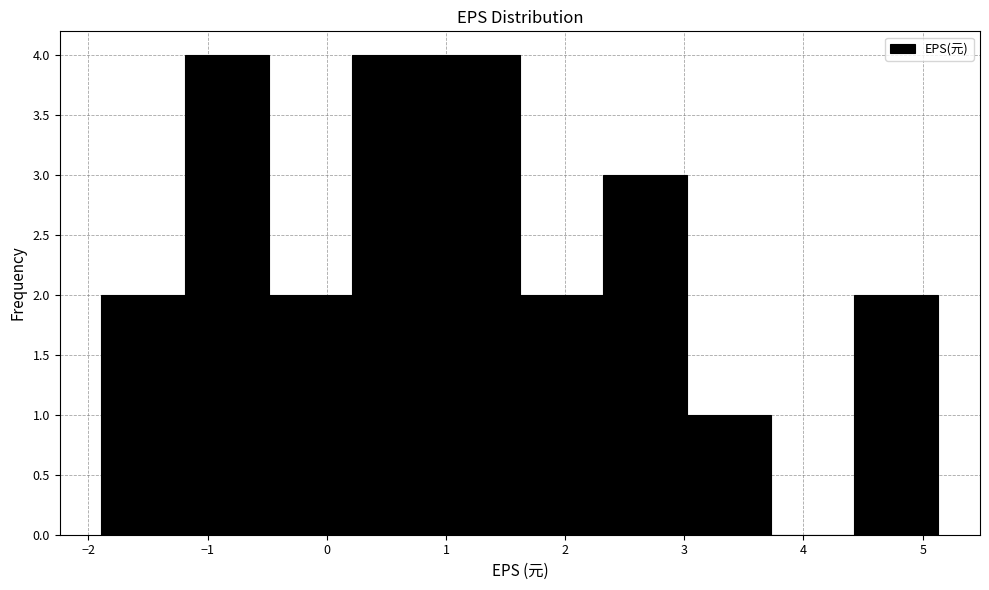

Reading left to right, transcribe this chart: for each bar, give the range it covers on the x-axis and its height. Neither the bar edges nor the heights are printed on the chart, so give them approximately, as read against the axes.

-1.9 to -1.2: 2
-1.2 to -0.5: 4
-0.5 to 0.2: 2
0.2 to 0.9: 4
0.9 to 1.6: 4
1.6 to 2.3: 2
2.3 to 3.0: 3
3.0 to 3.7: 1
3.7 to 4.4: 0
4.4 to 5.1: 2